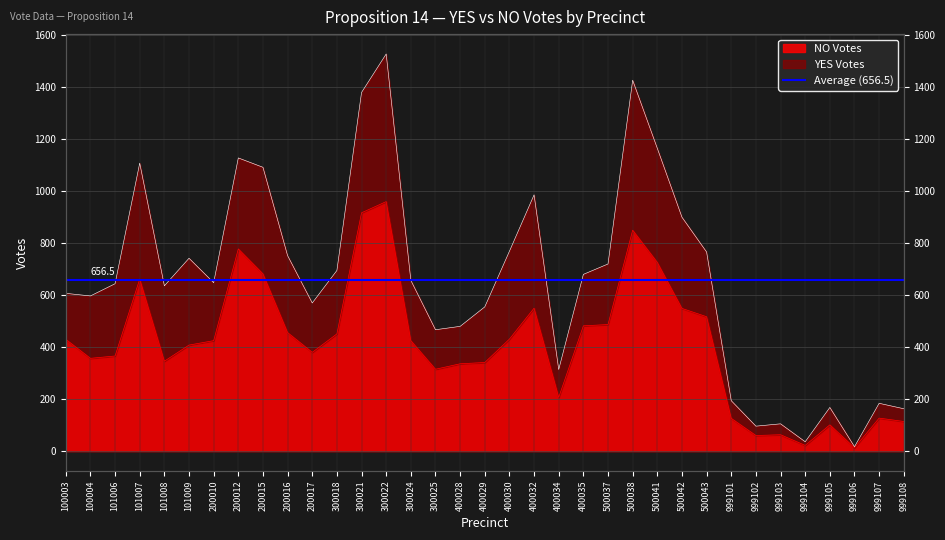

Between 200017 and 300018, which is larger?

300018